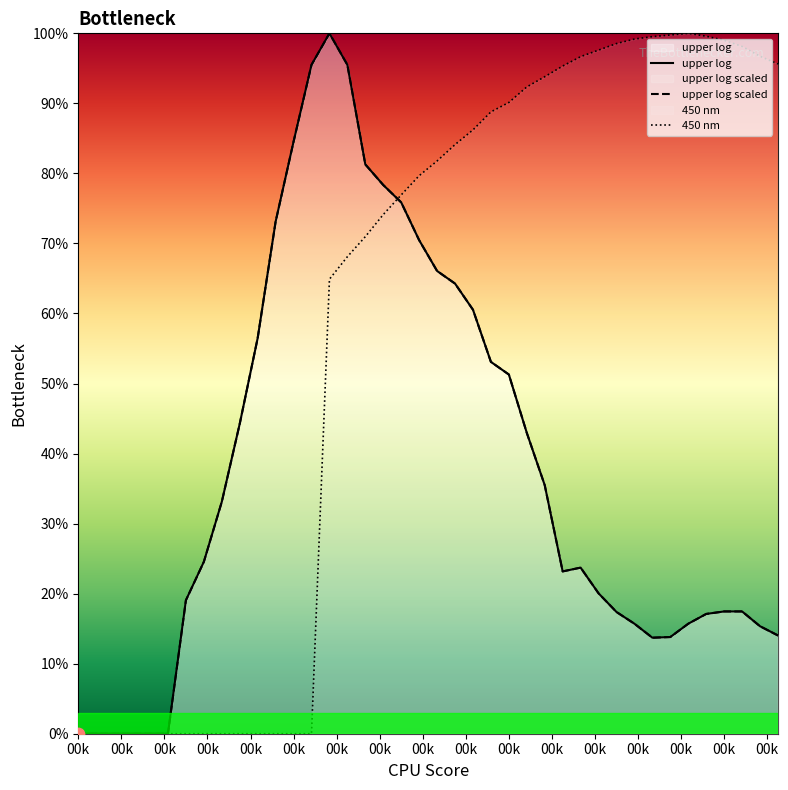

Which series has the largest total across all categories?

450 nm